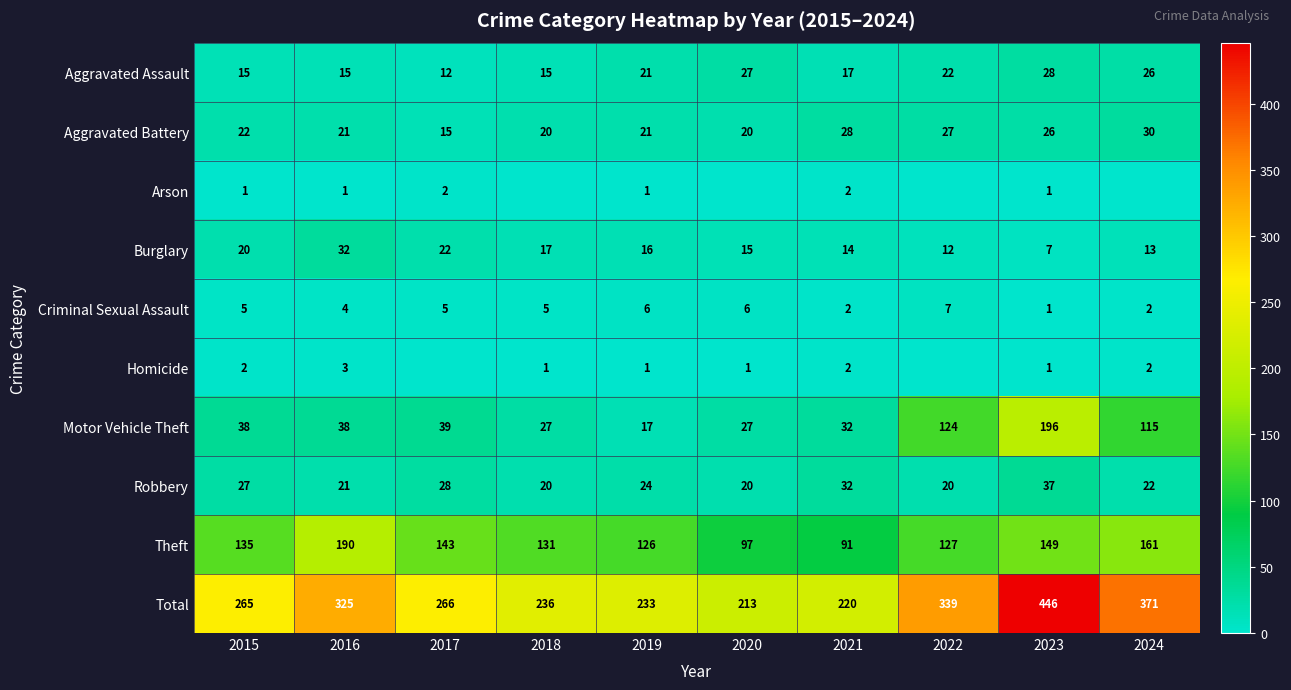

At how many categories does at least one series exceed 86?

10